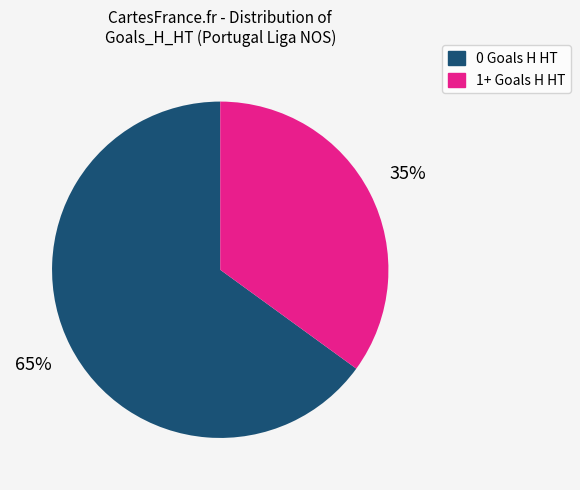

Does 1+ Goals H HT account for over 50% of the chart?

No